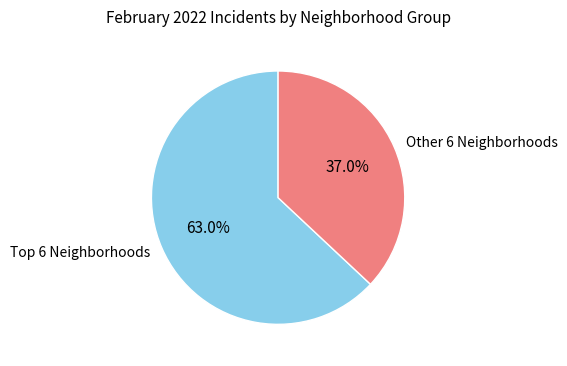

Rank the categories by value from highest to lowest.

Top 6 Neighborhoods, Other 6 Neighborhoods